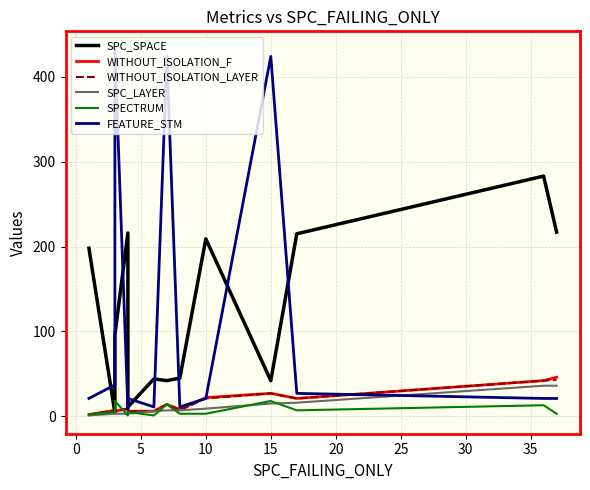

True or false: SPC_SPACE has more than 1 interior local peaks.

True